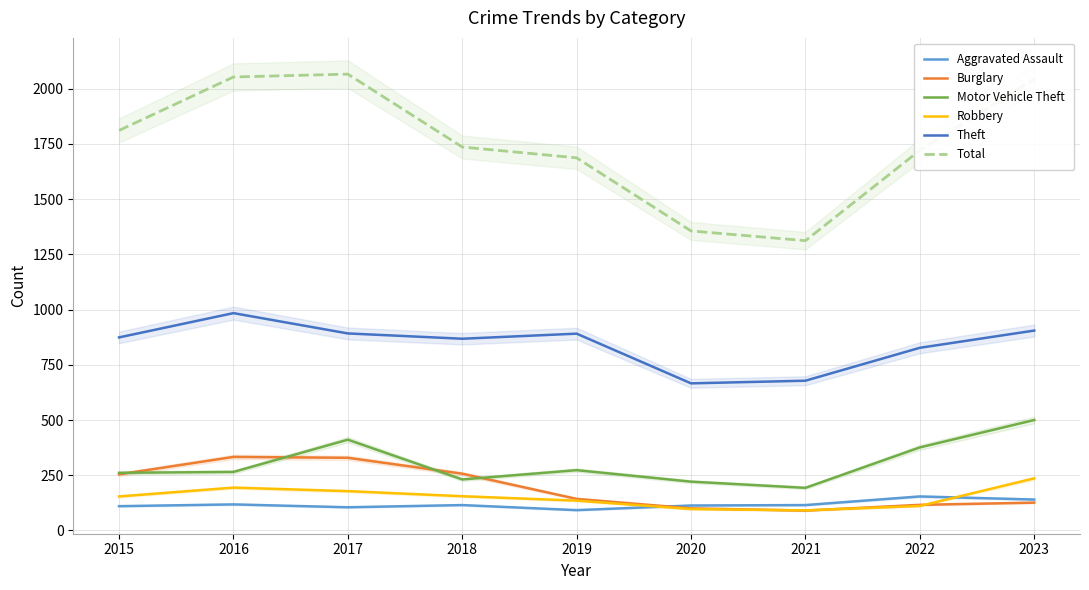

What is the sum of all Aggravated Assault values?

1062